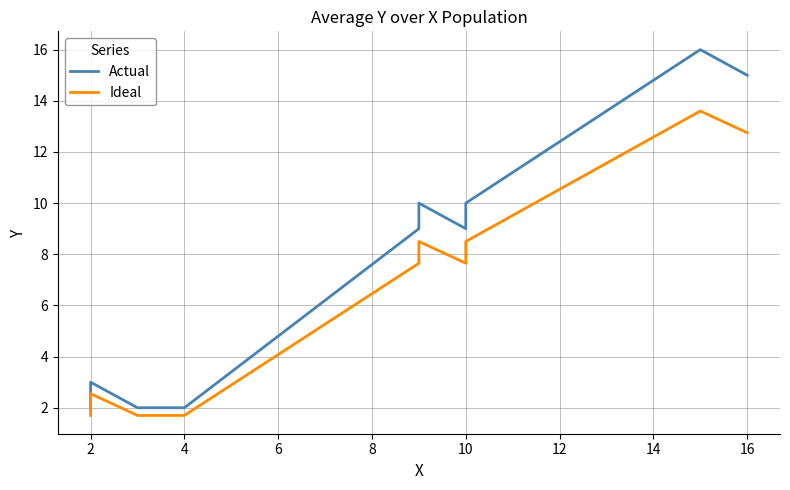

Reading left to right, what are all the values shown in this chart?

Actual: 2.0	3.0	2.0	2.0	9.0	10.0	9.0	10.0	16.0	15.0
Ideal: 1.7	2.5	1.7	1.7	7.6	8.5	7.6	8.5	13.6	12.8